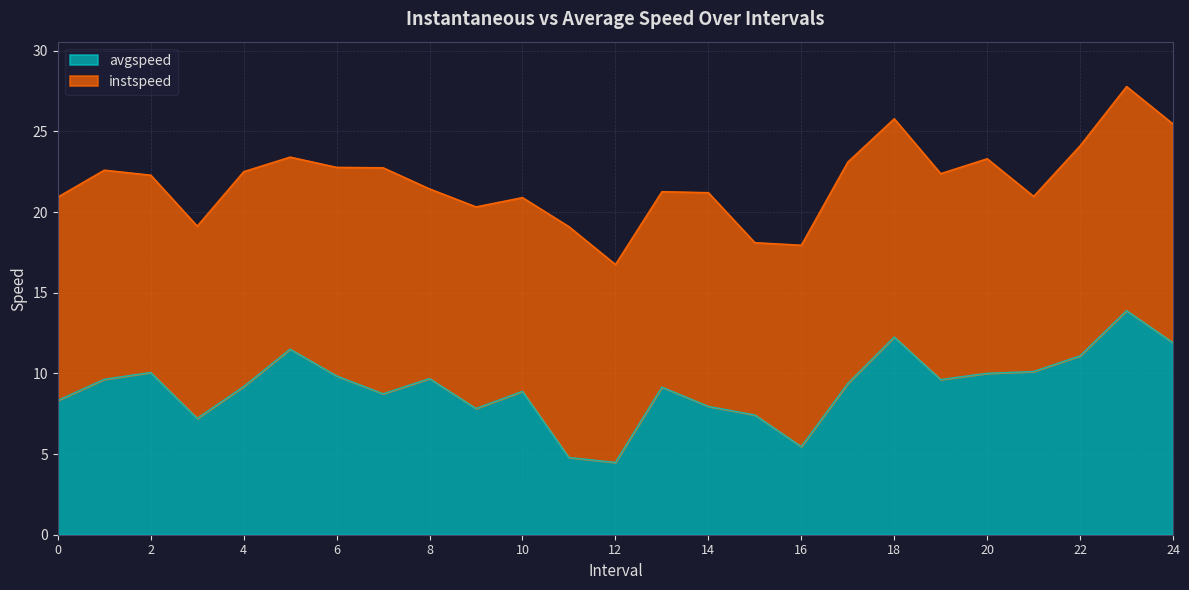

What is the difference between the values at 14 and 24?

3.9